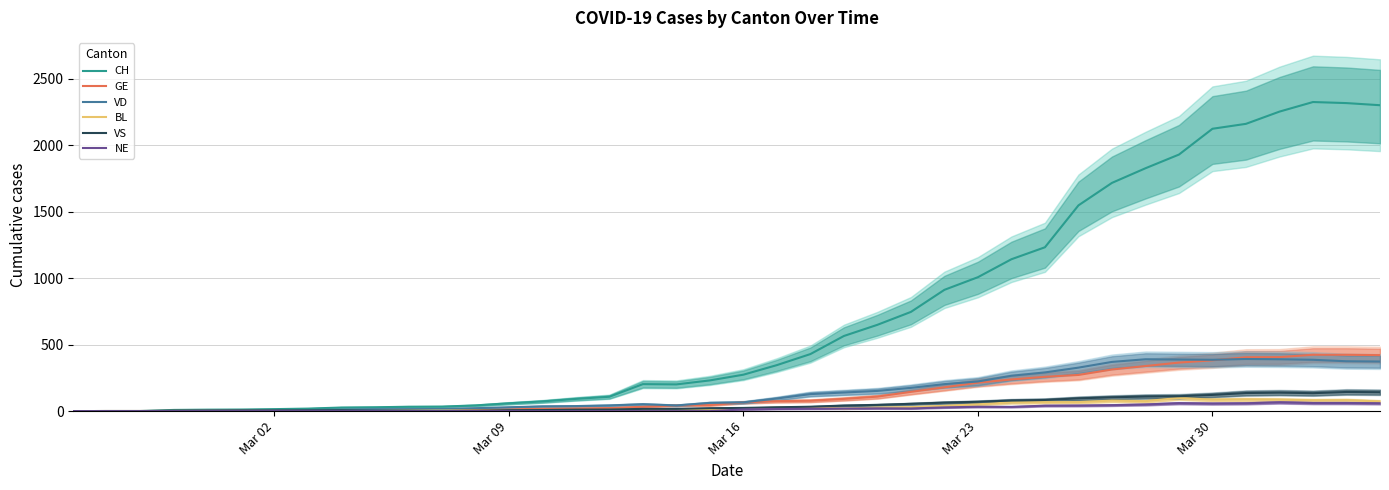

At how many categories does at least one series exceed 1691?

9